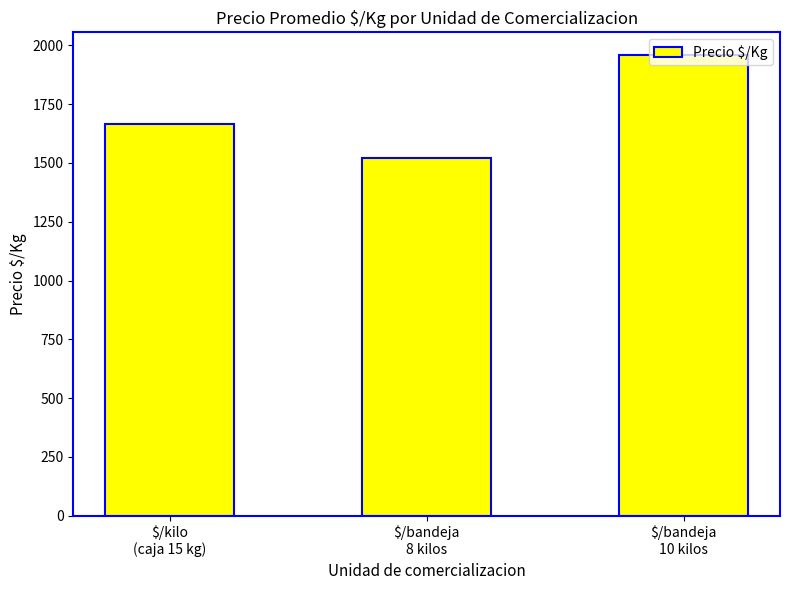

At which category does the chart reach its peak across all series?

$/bandeja
10 kilos